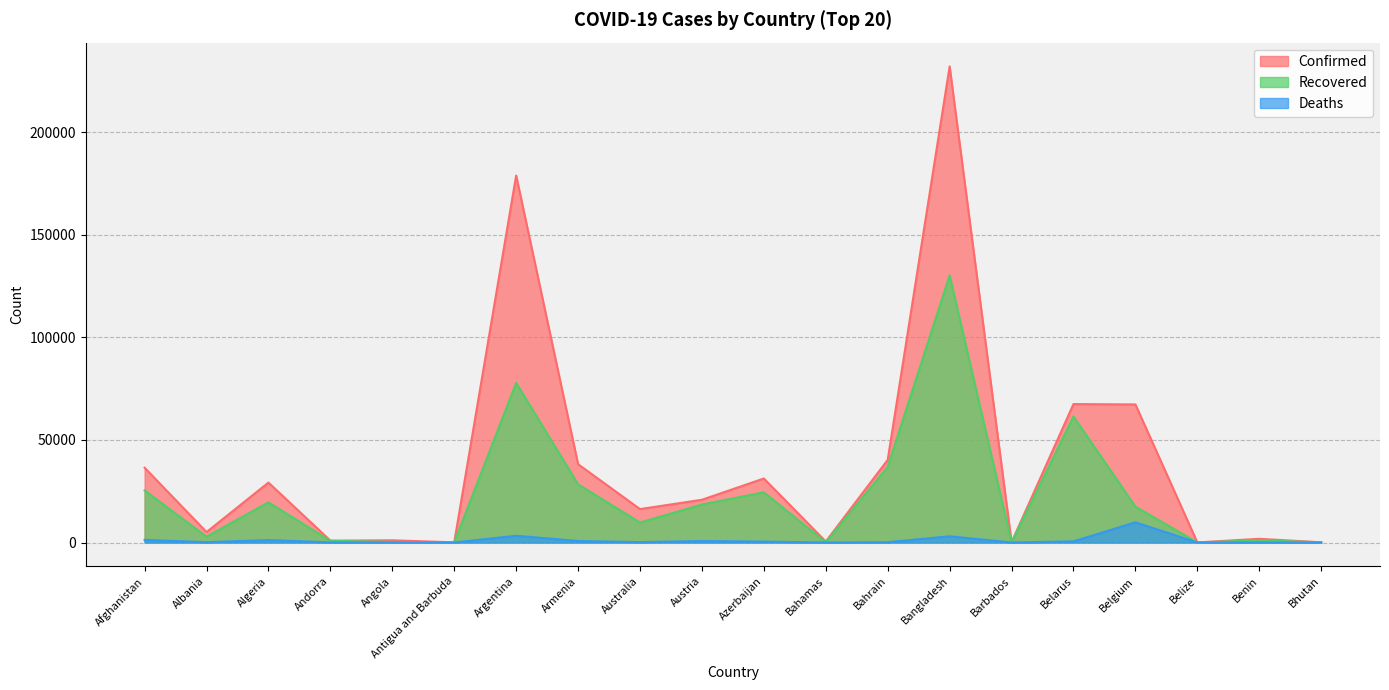

Which has a higher value, Belize or Australia?

Australia